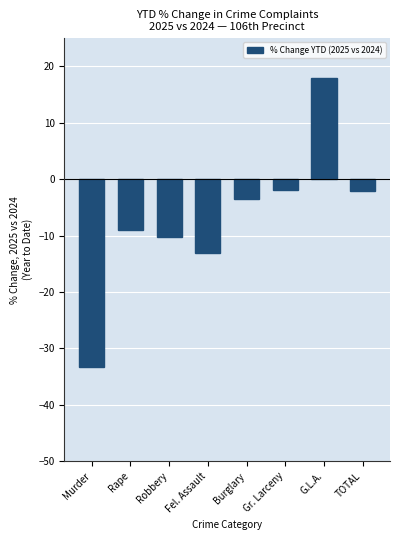

Does the chart contain any negative values?

Yes